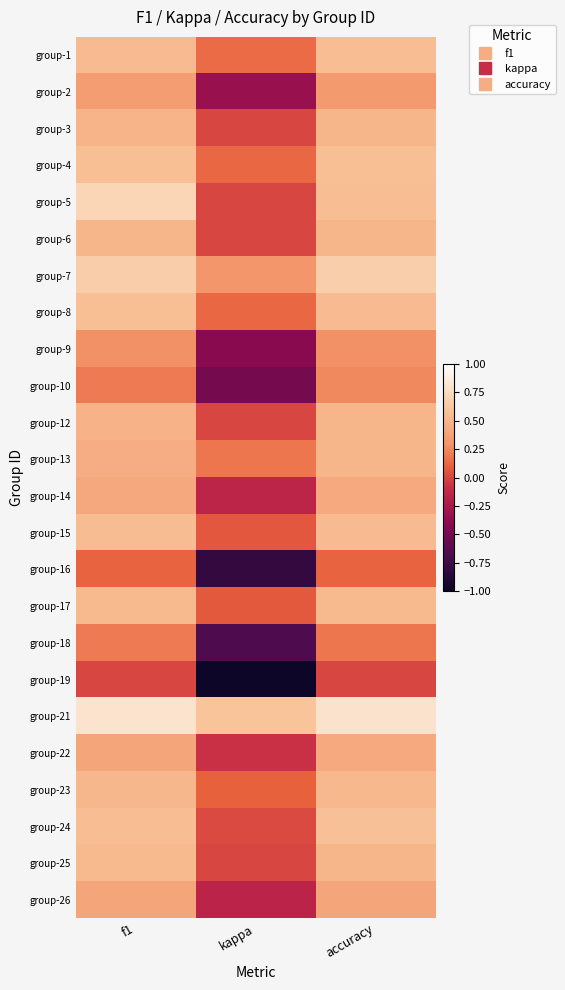

What is the minimum value shown in the chart?

-1.0